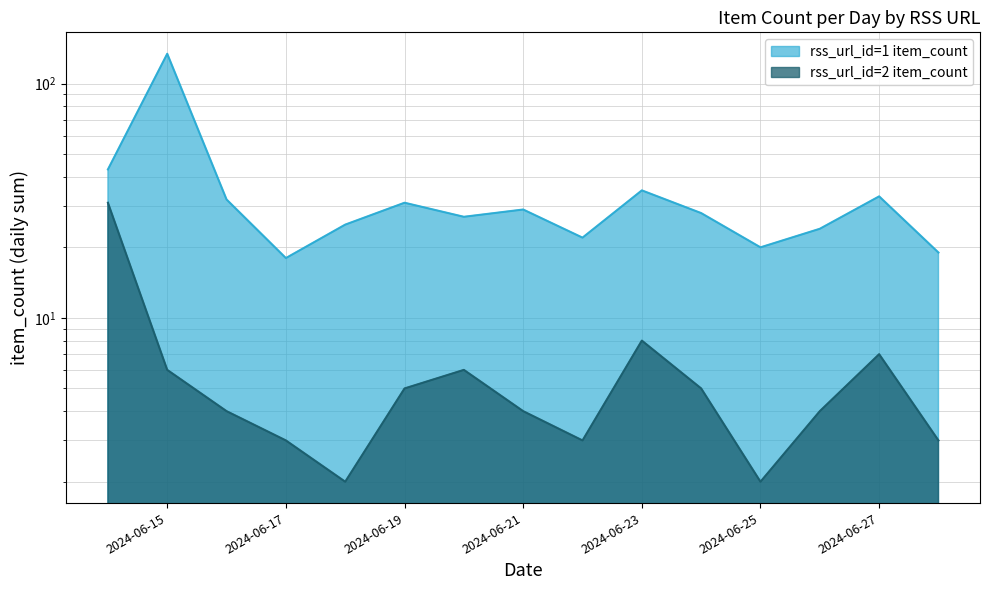

Is the value of rss_url_id=2 item_count at 2024-06-14 greater than the value of rss_url_id=1 item_count at 2024-06-24?

Yes